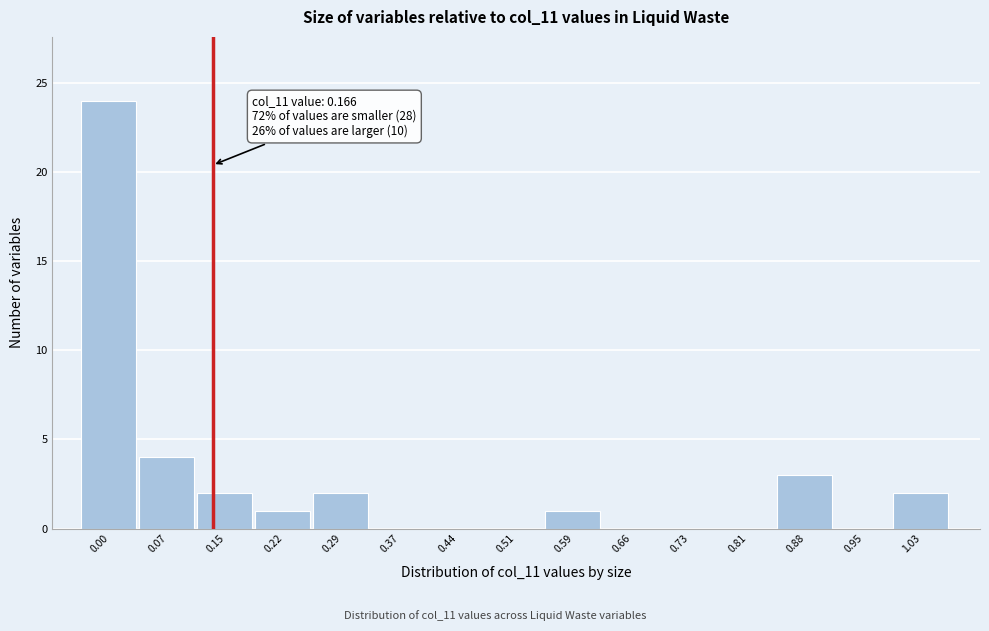

Reading right to left, transcribe all the data shown in this chart.

1.03=2	0.95=0	0.88=3	0.81=0	0.73=0	0.66=0	0.59=1	0.51=0	0.44=0	0.37=0	0.29=2	0.22=1	0.15=2	0.07=4	0.00=24